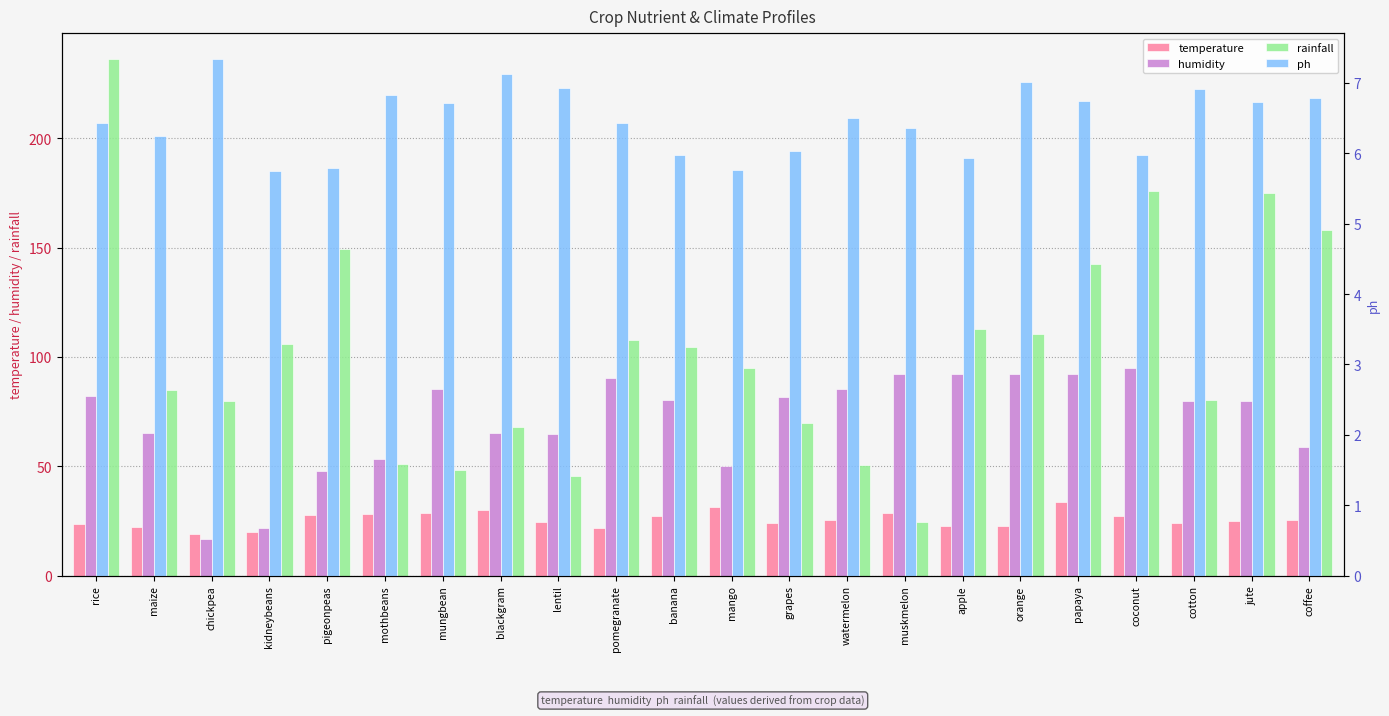

What is the sum of all humidity values?

1572.6